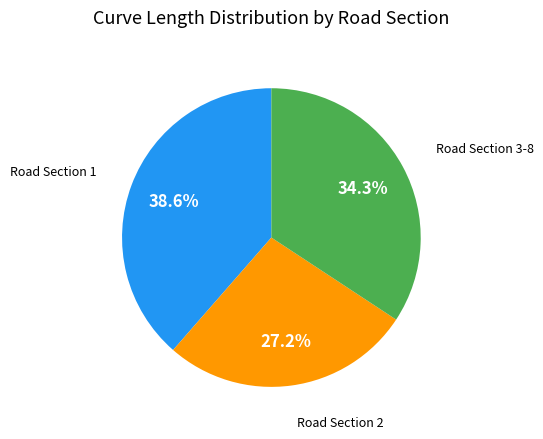

Is Road Section 2 the majority of the pie?

No